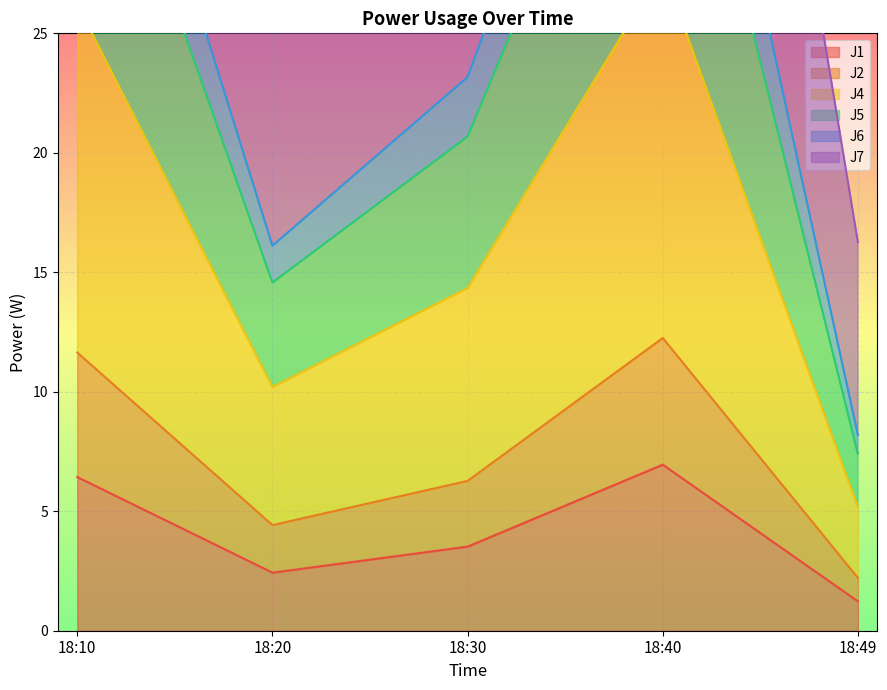

Which series changed the most between 18:40 and 18:49?

J6